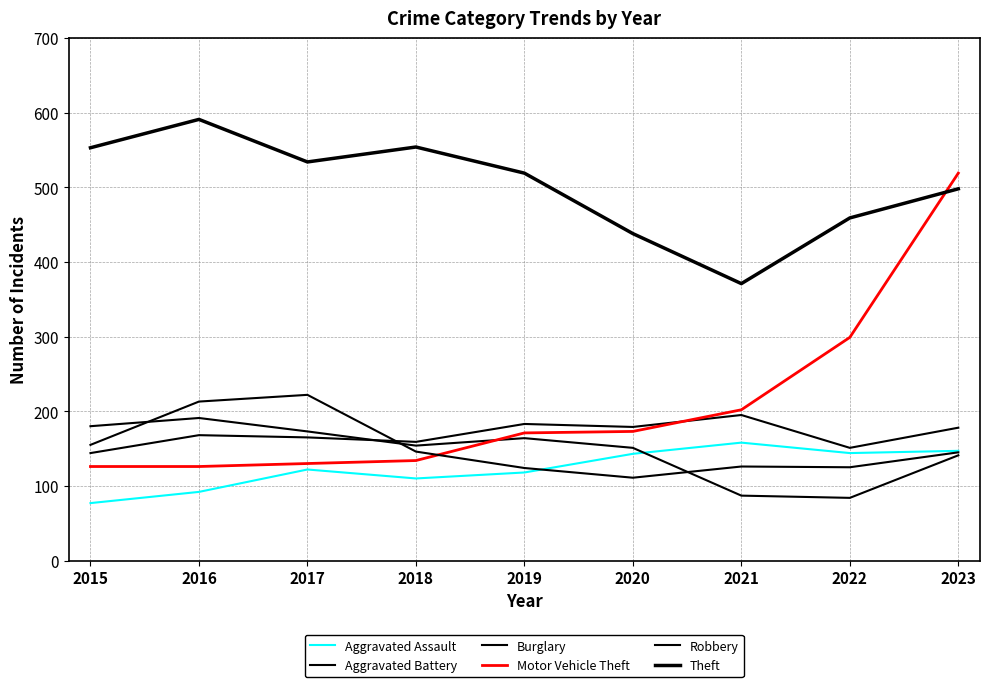

What is the difference between the Aggravated Assault values at 2016 and 2022?

52